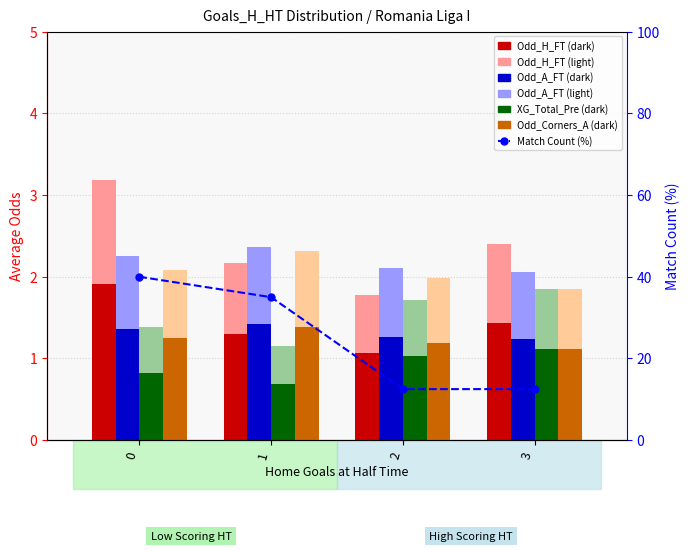

How many Odd_H_FT values are between 2 and 3?

2